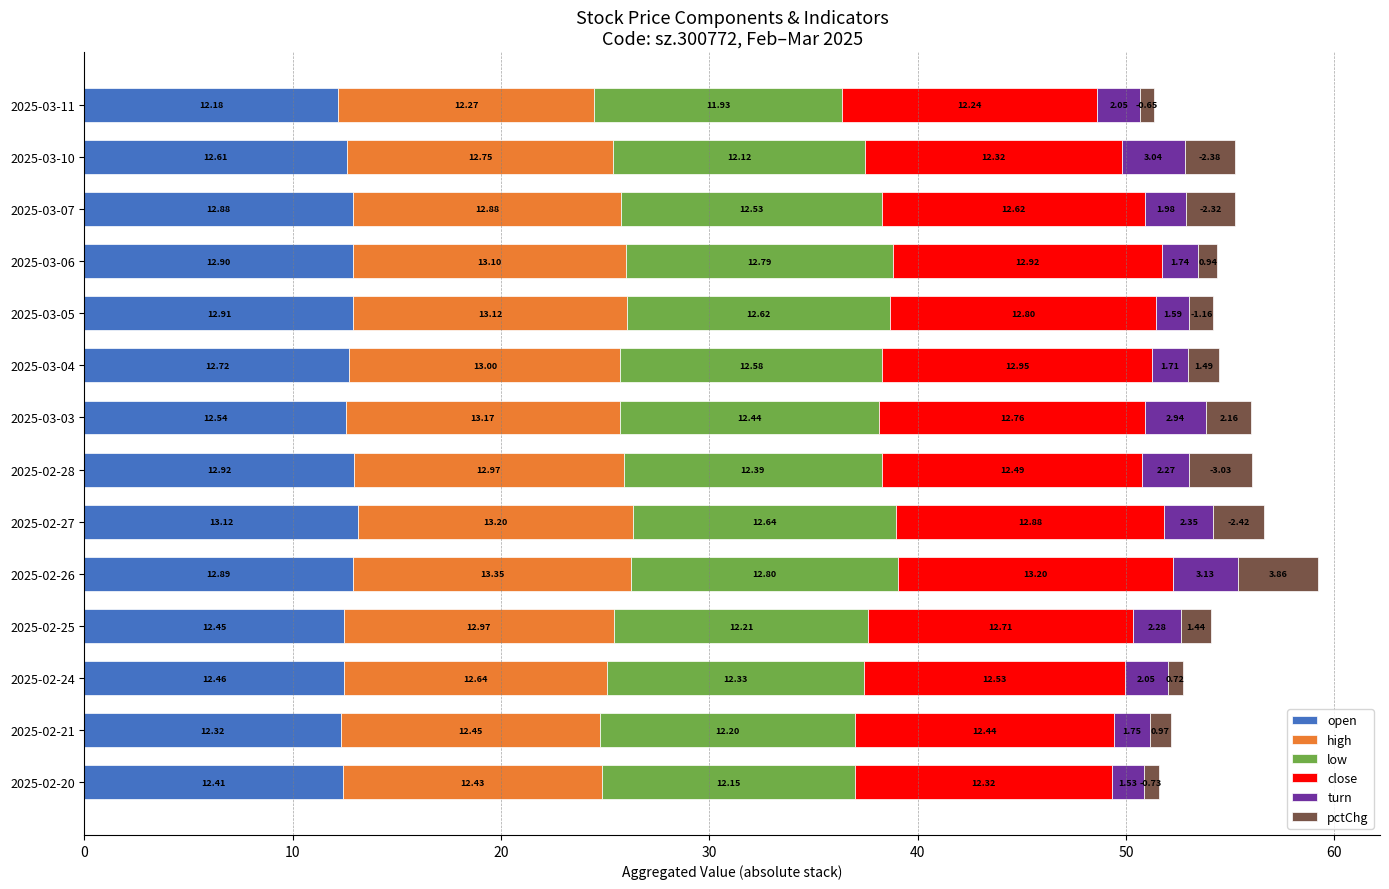

What is the sum of the open values at 2025-03-10 and 2025-02-21?

24.9